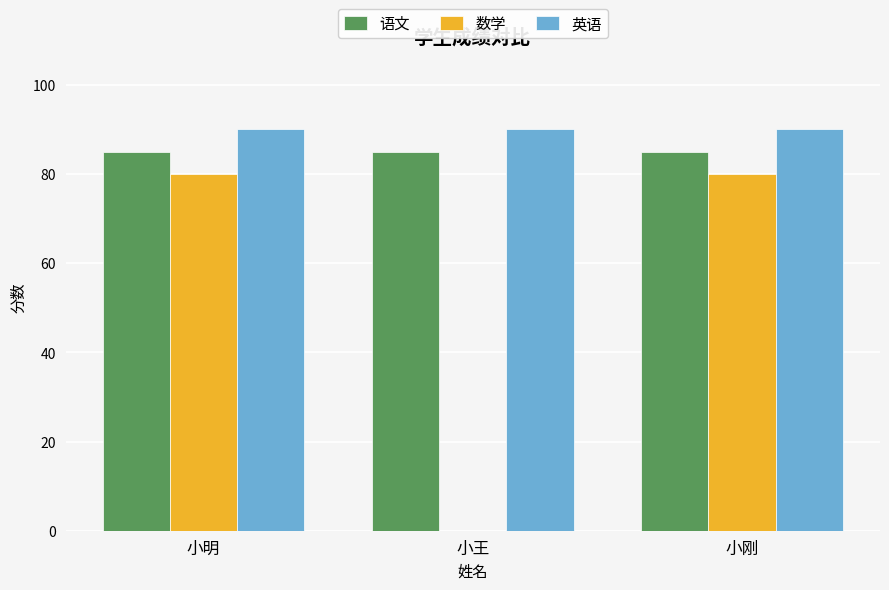

How many distinct data groups are displayed?

3